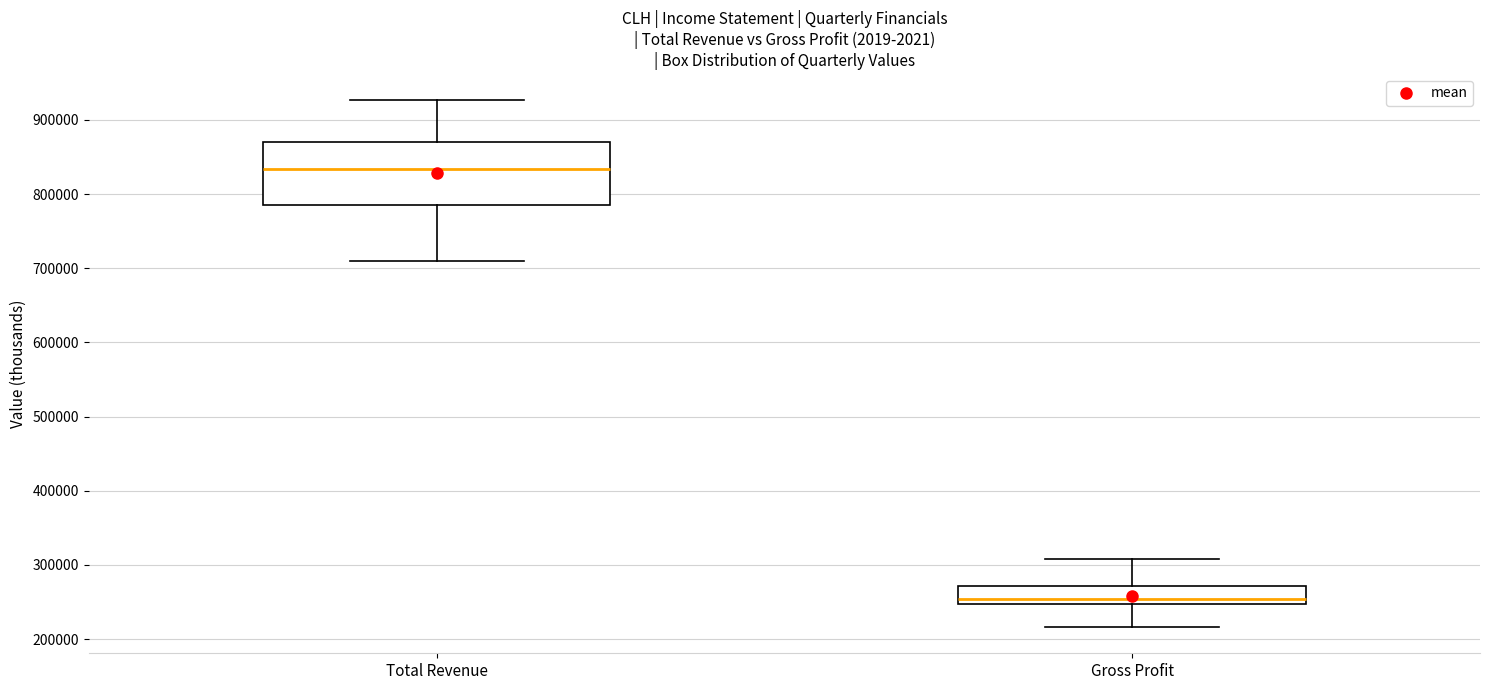

Which box is the tallest, from its lower edge to its upper edge?

Total Revenue